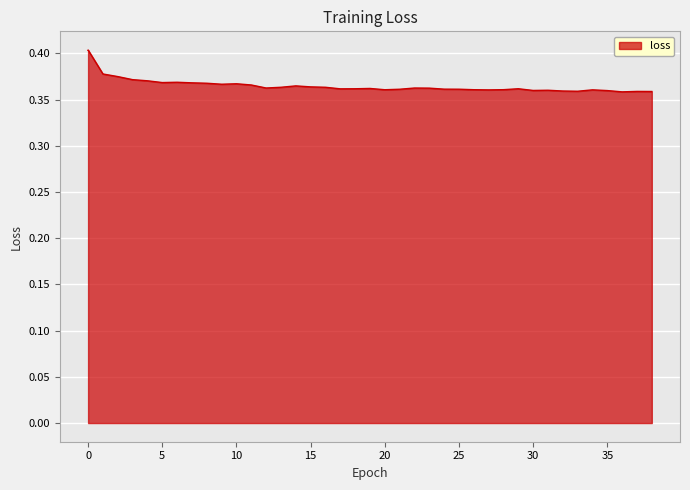

What is the value of the 8th point from the left?

0.4